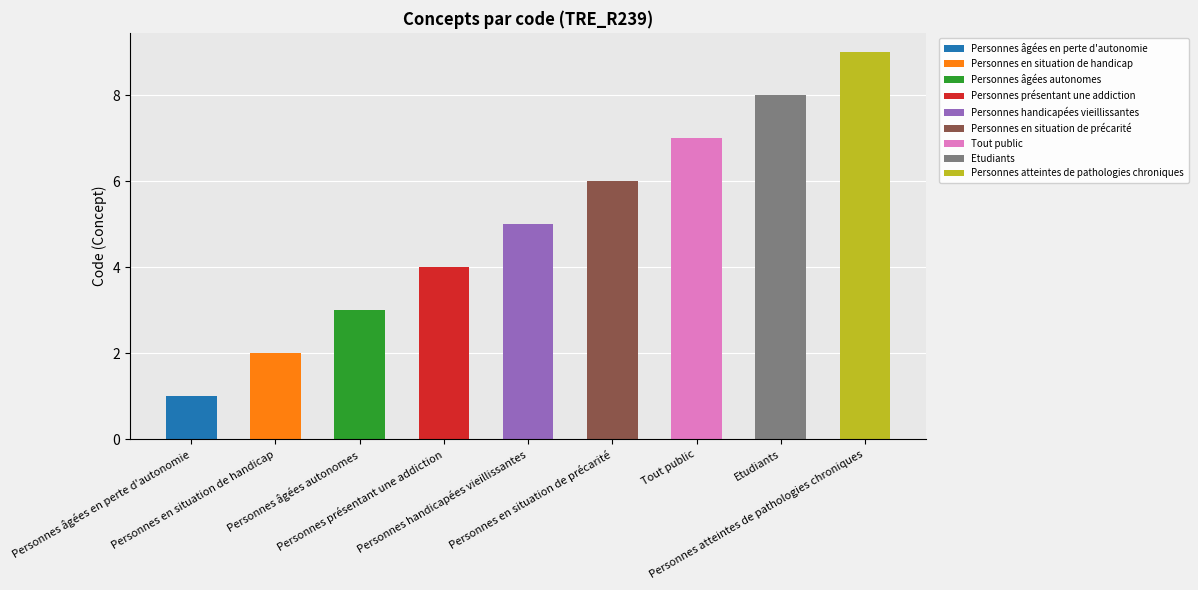

The value at Tout public is 7. True or false?

True